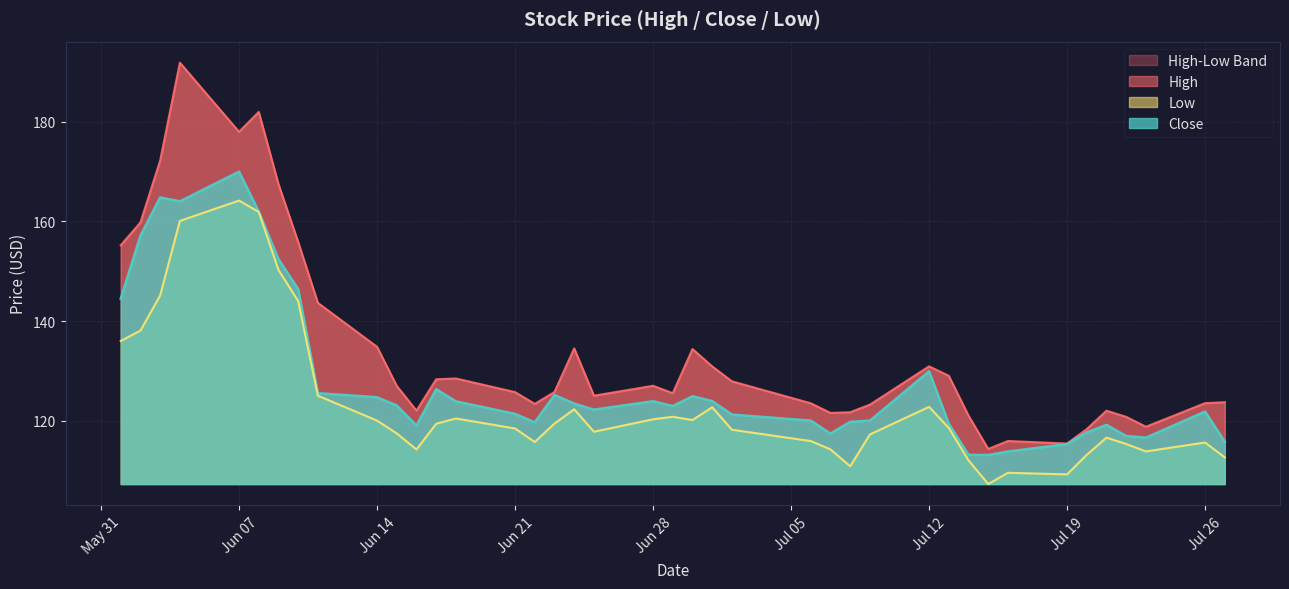

True or false: Close and Low cross at least once.

False